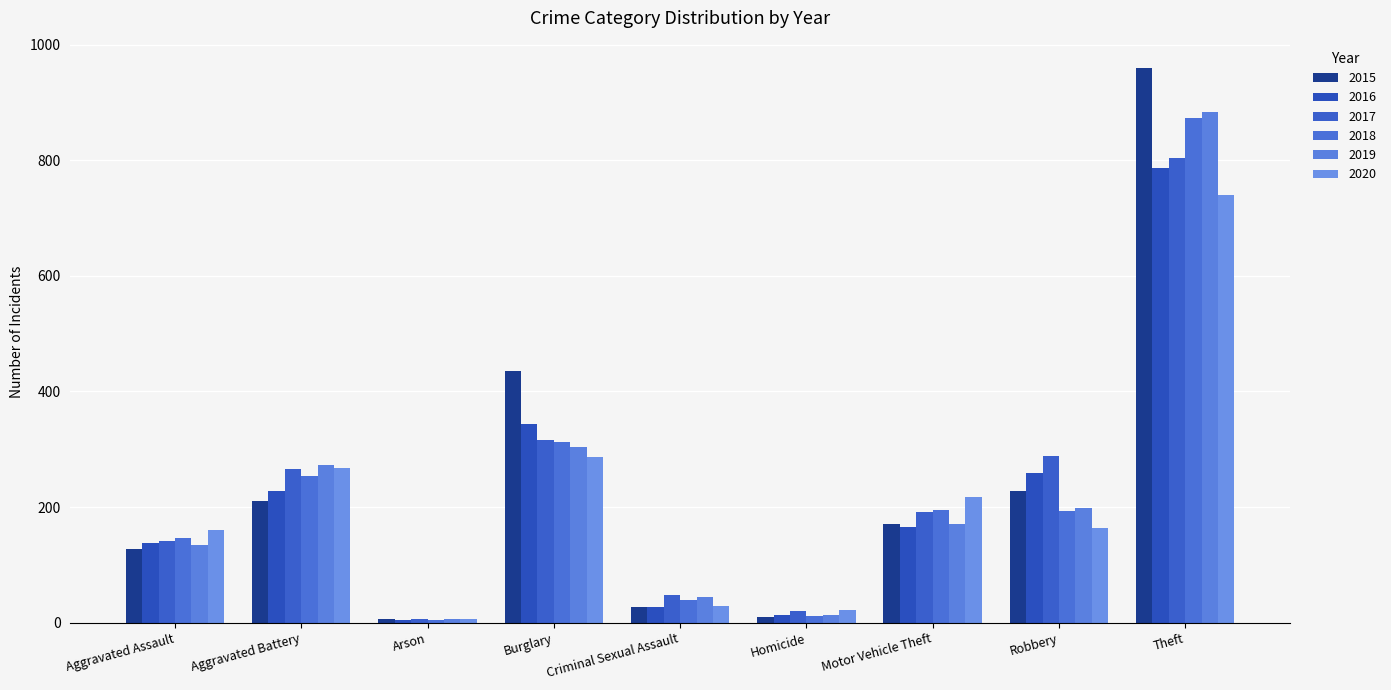

At how many categories does at least one series exceed 578?

1